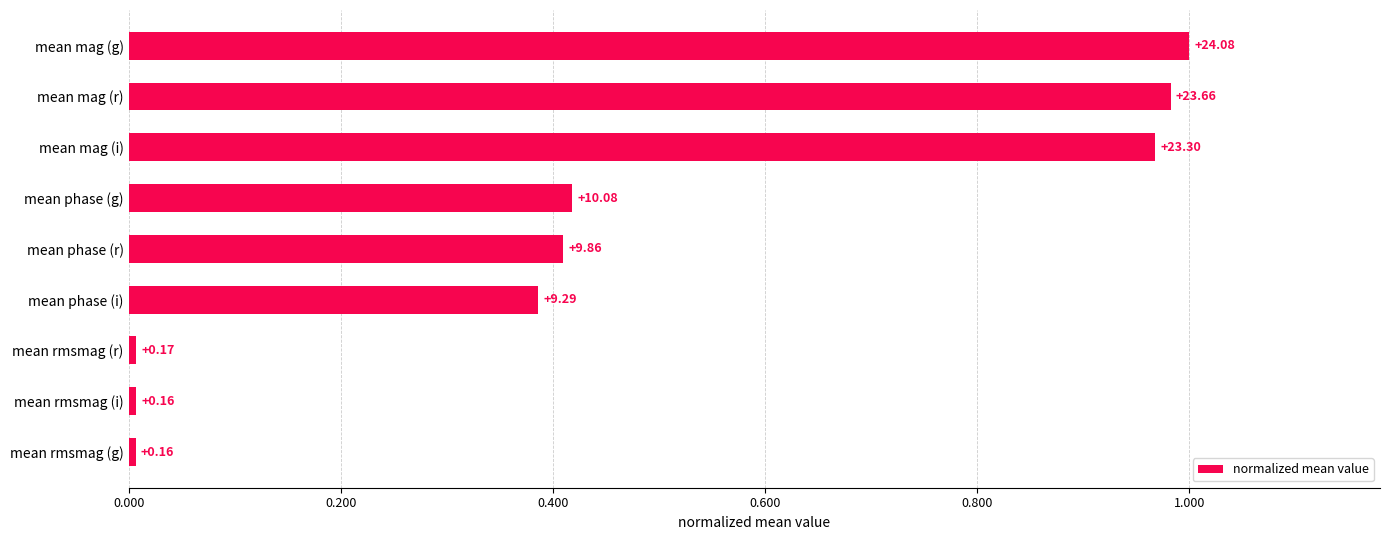

Are the bars horizontal?

Yes